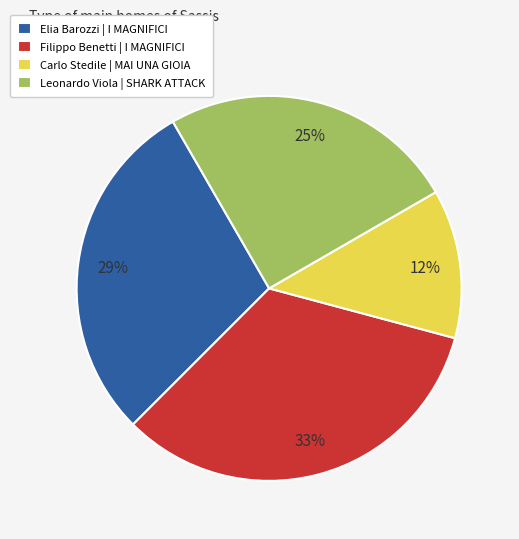

What is the smallest slice in the pie chart?

Carlo Stedile | MAI UNA GIOIA